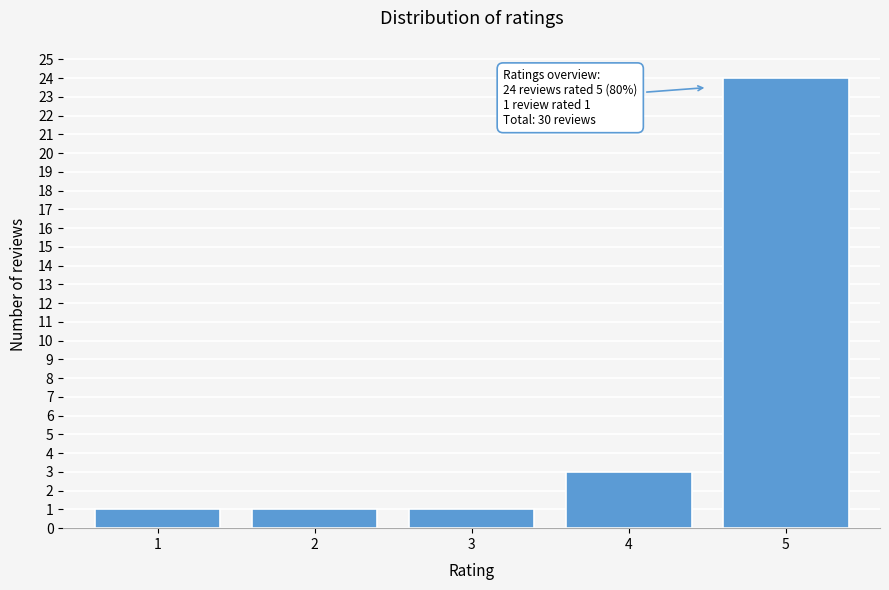

Reading left to right, transcribe all the data shown in this chart.

1=1	2=1	3=1	4=3	5=24